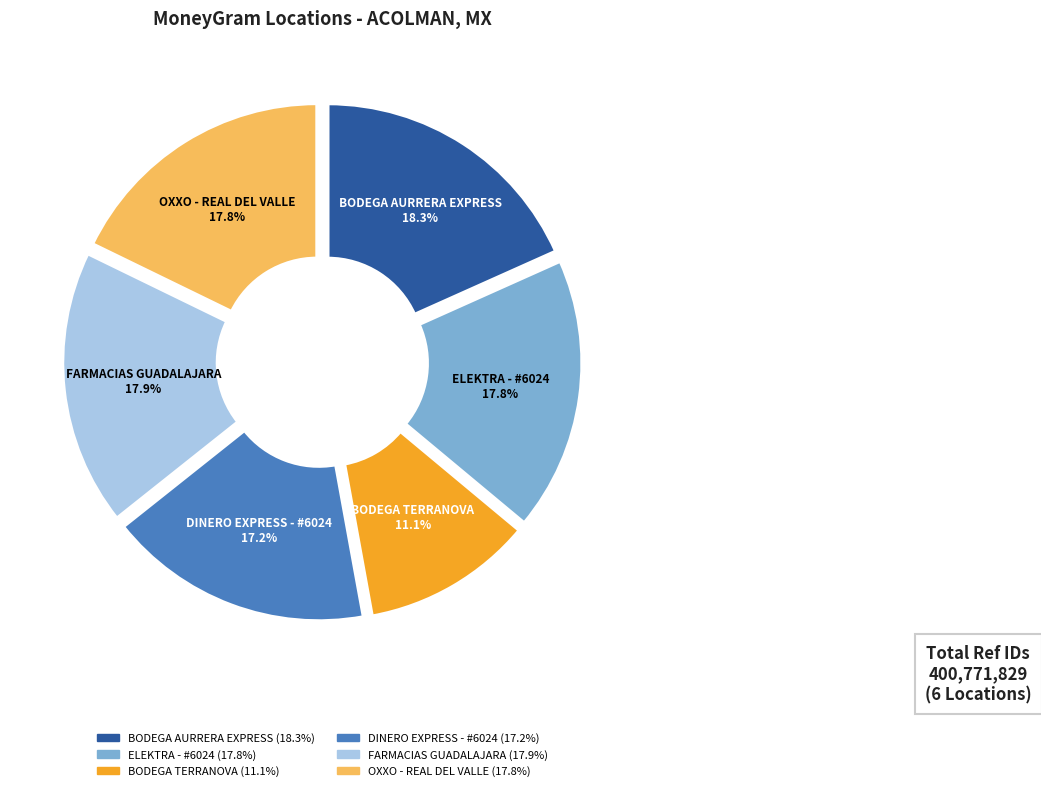

What is the smallest slice in the pie chart?

BODEGA TERRANOVA